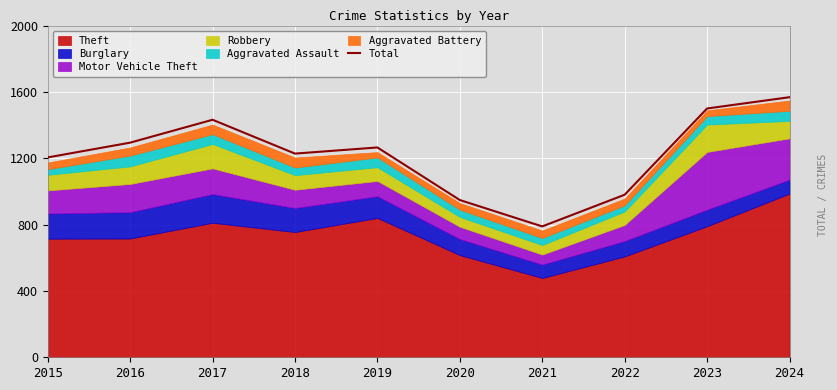

What is the difference between the maximum and minimum values?

779